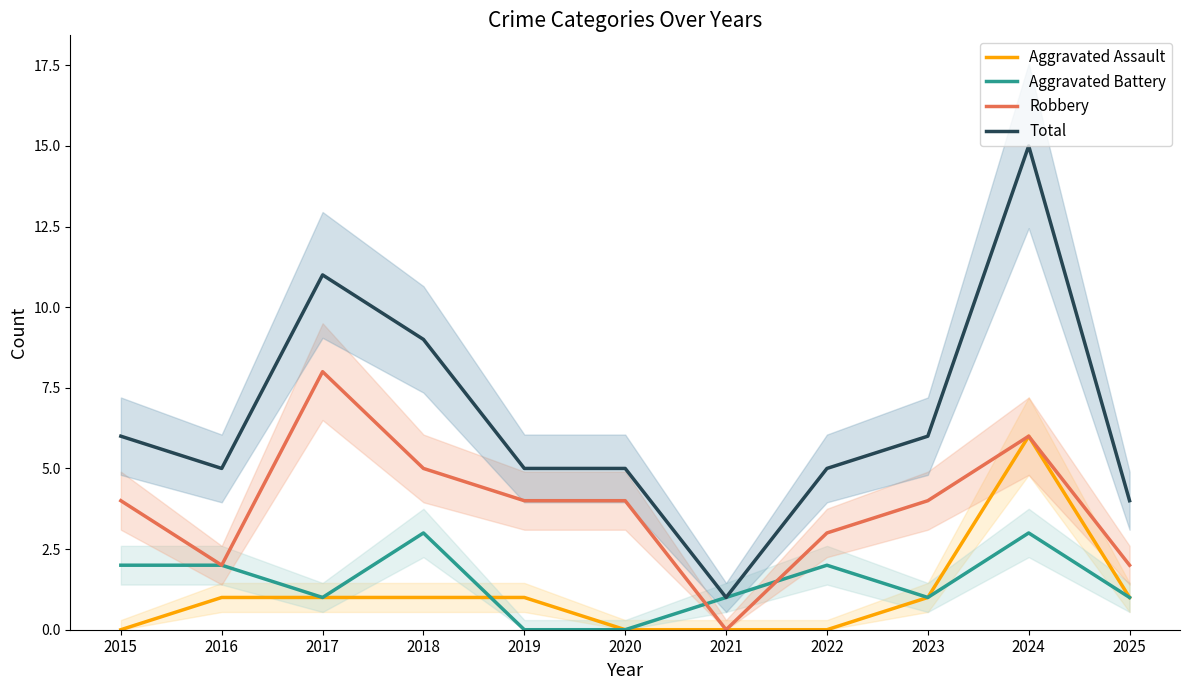

Where is the first local maximum for Aggravated Battery?

2018